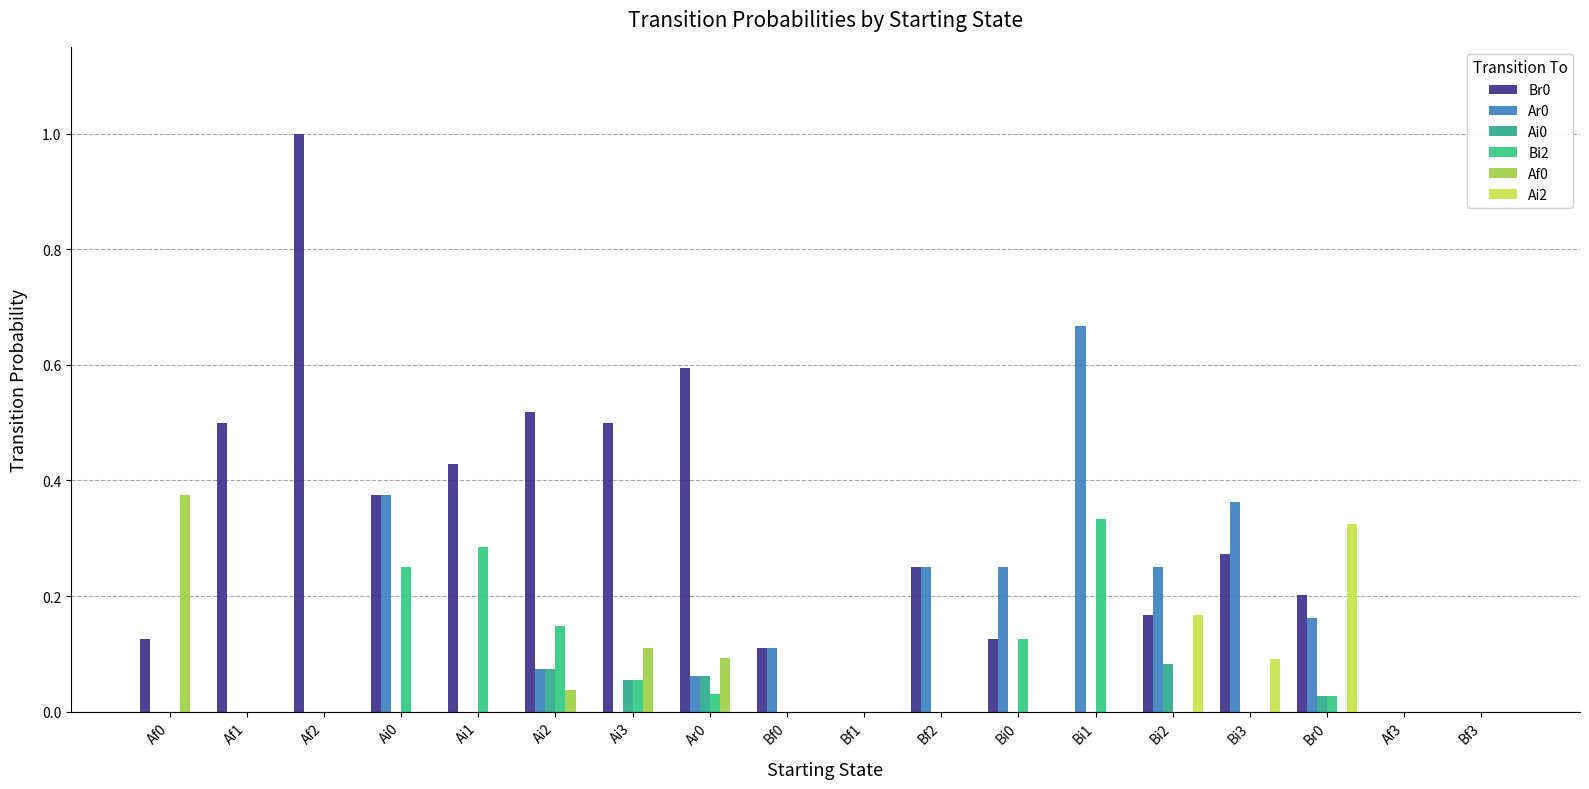

Does the chart contain stacked bars?

No